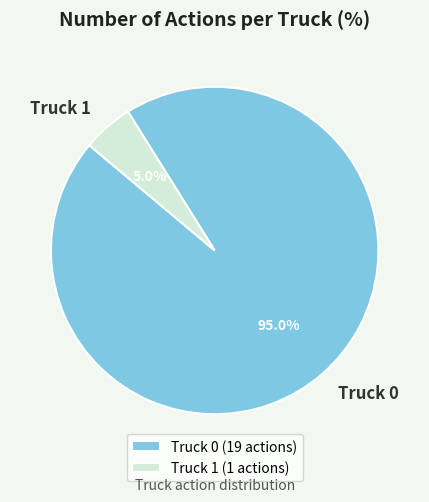

Is there any slice that represents more than half of the pie?

Yes